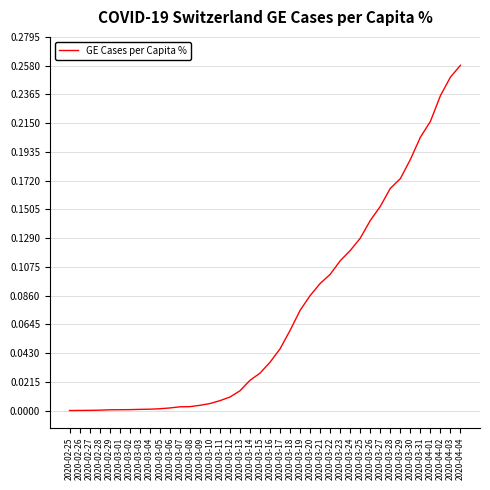

The value at 2020-02-29 is 0.0. True or false?

True